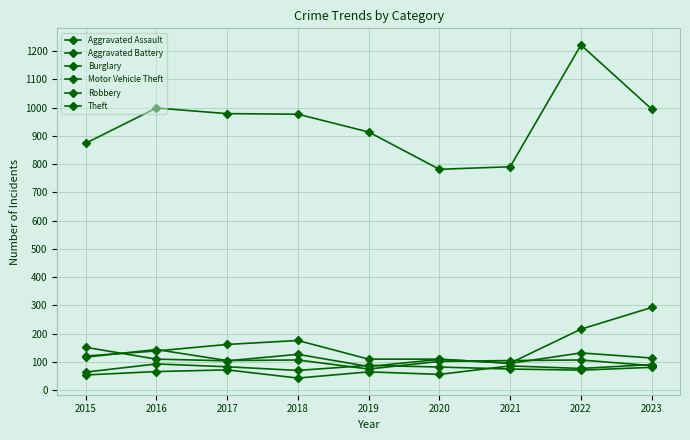

What is the smallest value displayed?

43